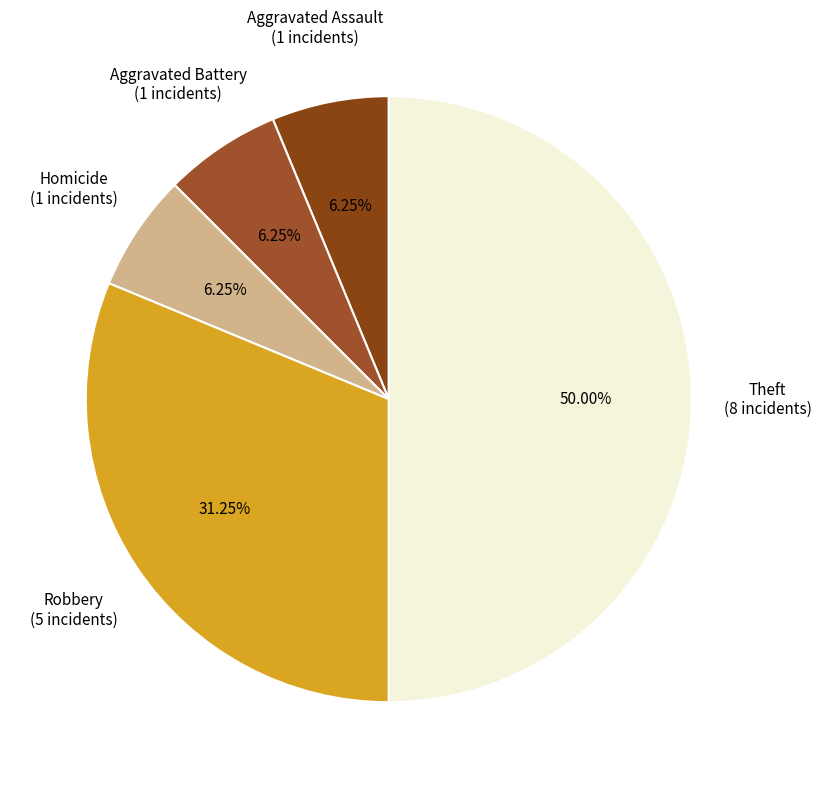

Does any single category account for the majority?

No